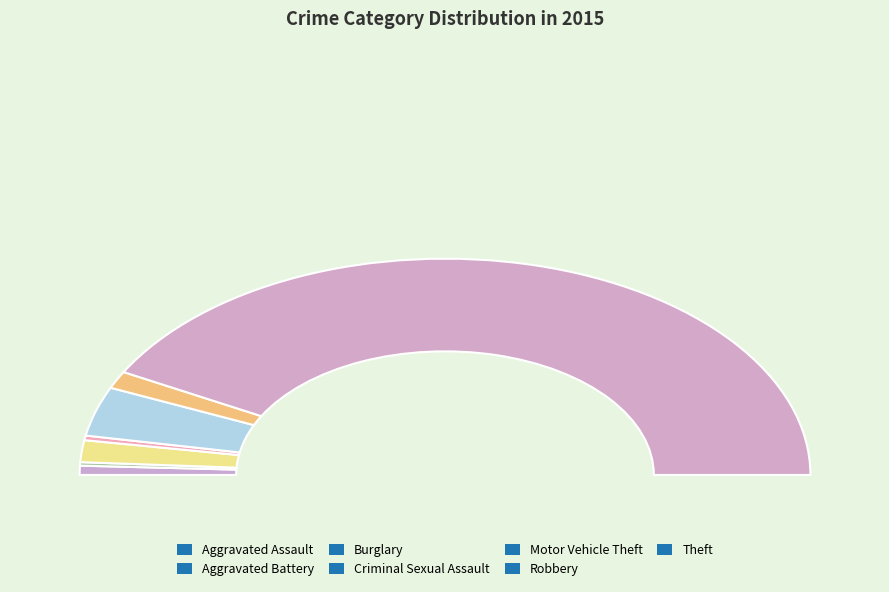

What is the smallest slice in the pie chart?

Aggravated Battery